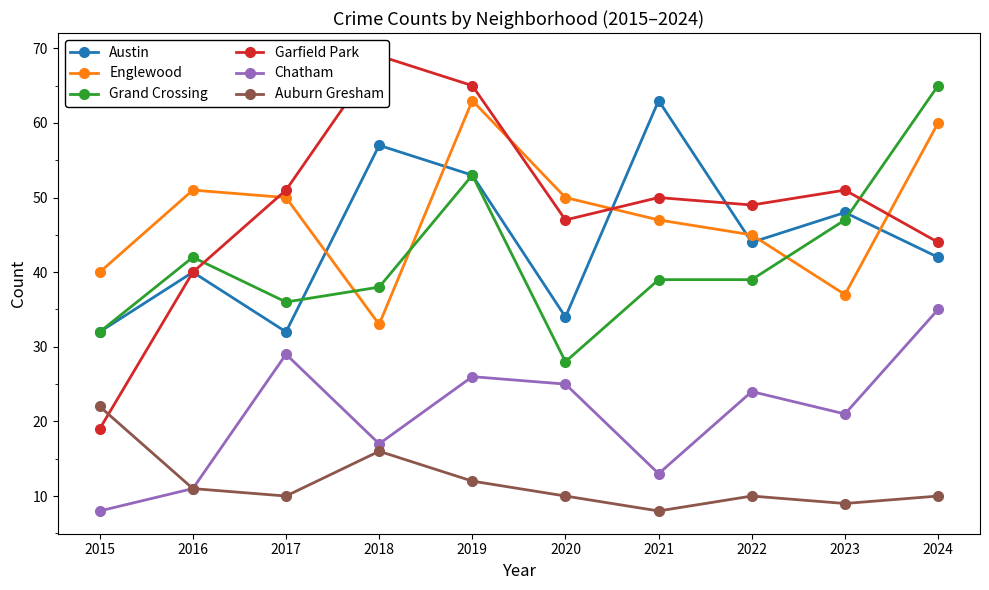

What is the greatest value displayed?

69